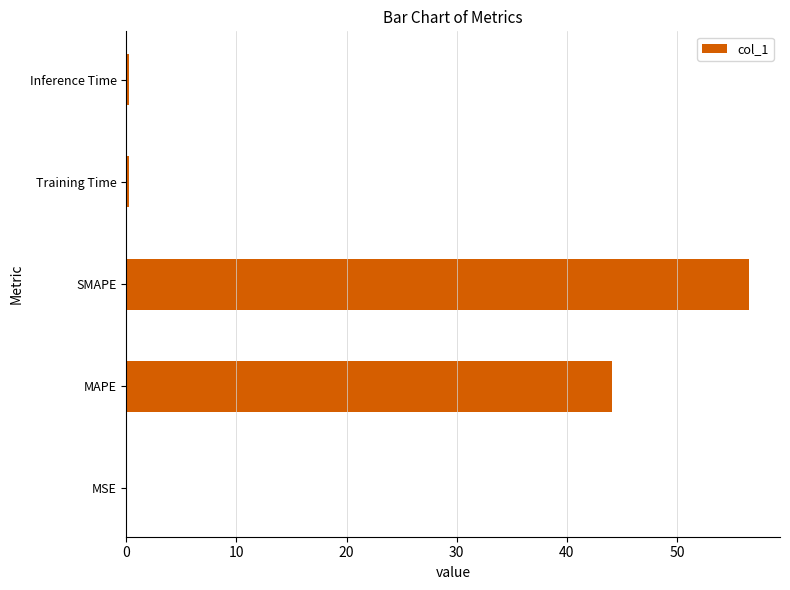

What is the sum of all values?

101.2